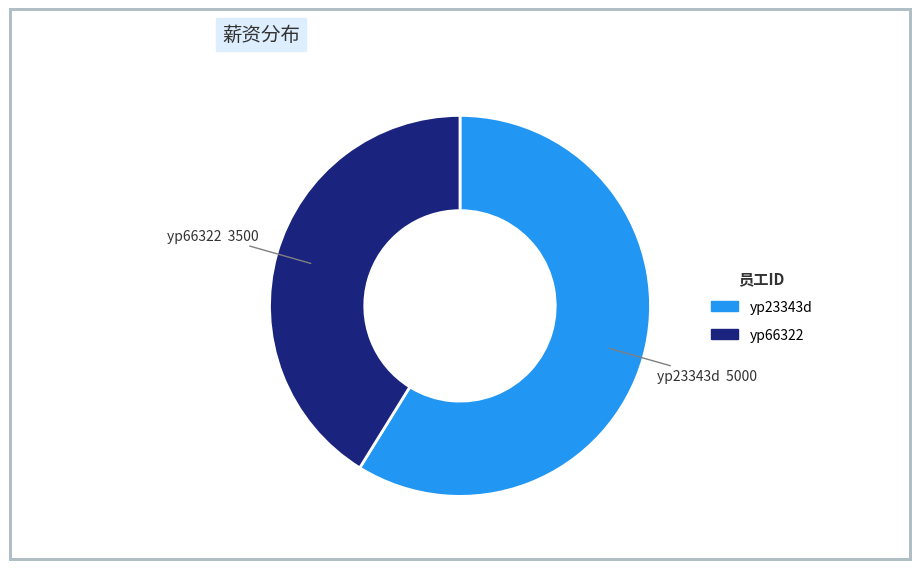

Approximately how many times larger is the value at yp23343d compared to yp66322?

1.4